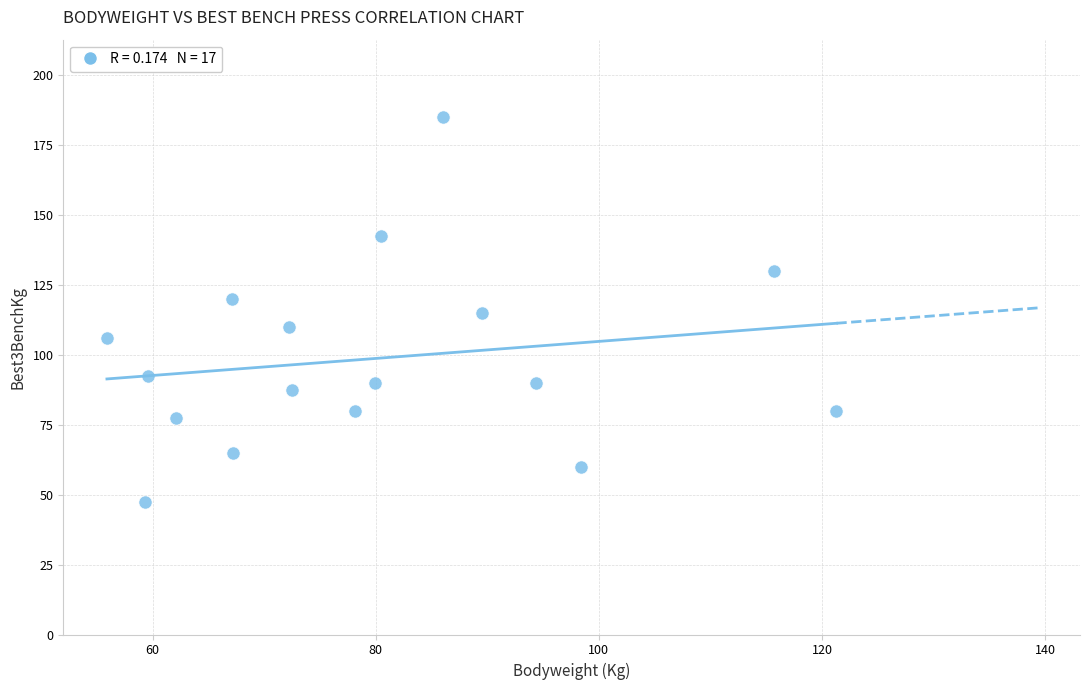

What is the range of X values (max minus min)?

65.4